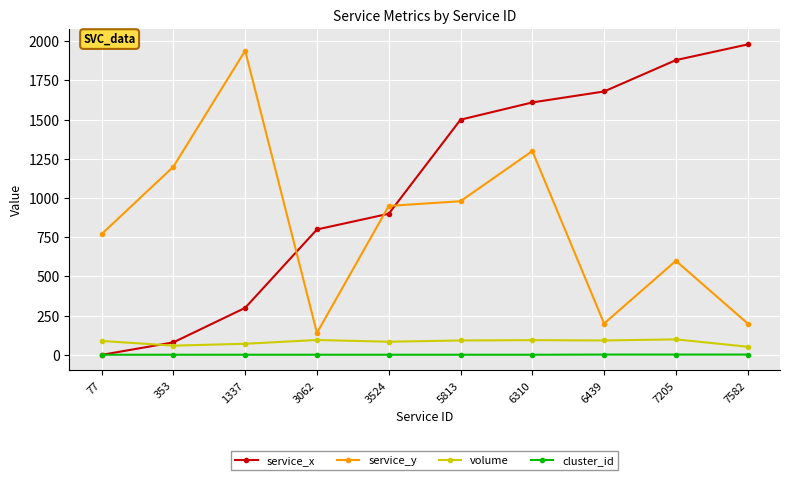

Where is the first local minimum for service_y?

3062